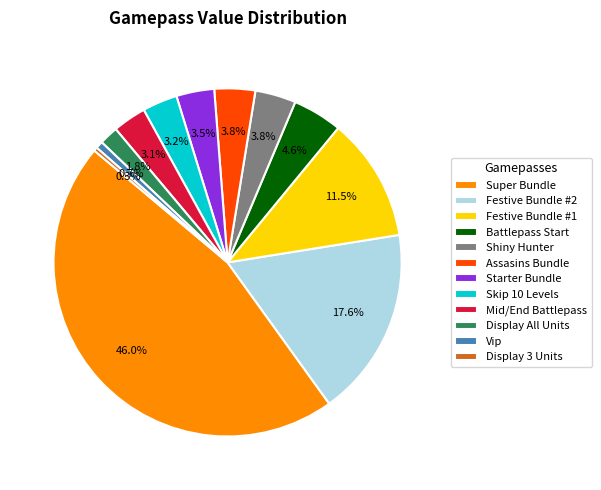

To the nearest percent, what percentage of the pie is Vip?

1%